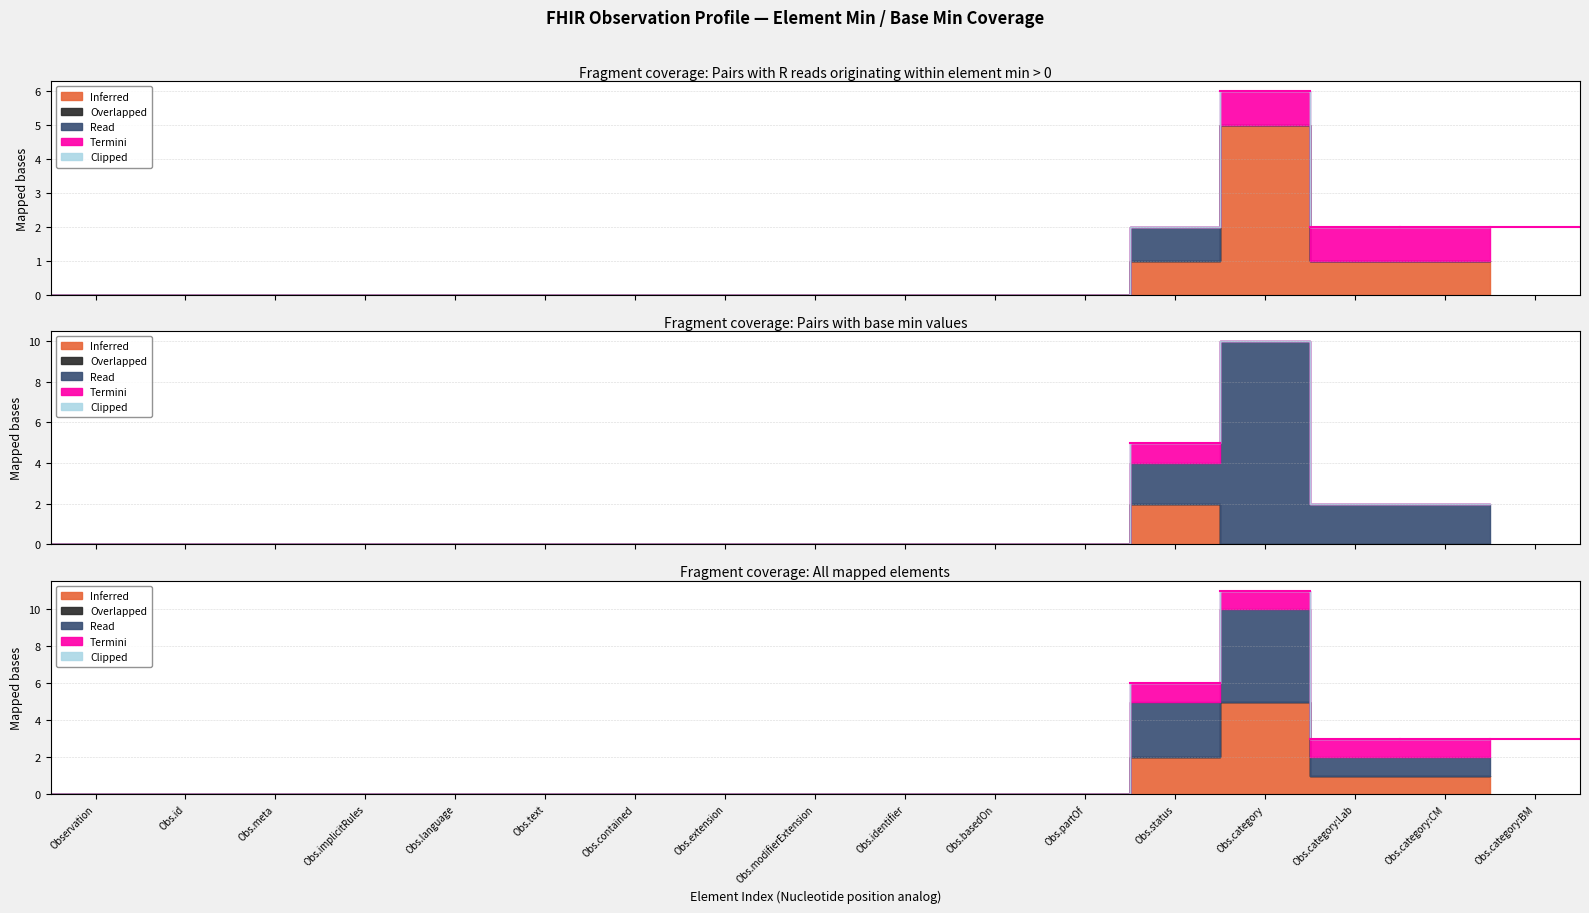

True or false: Inferred and Read intersect in this chart.

False